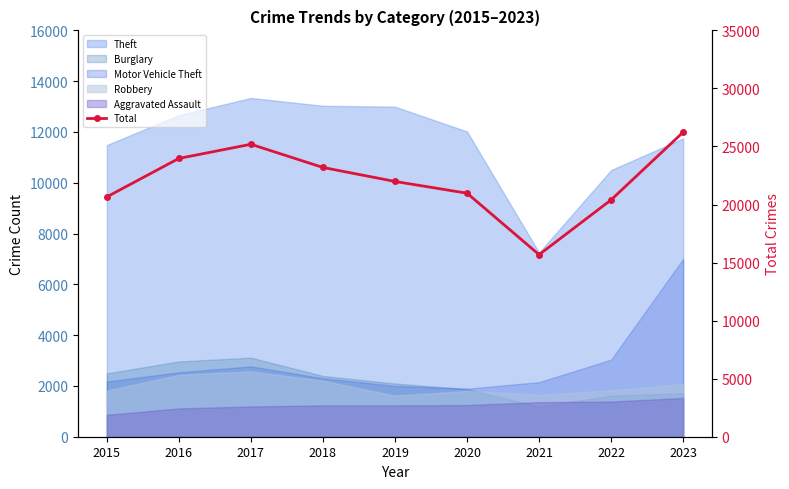

How many points are higher than both their immediate neighbors (excluding endpoints)?

1